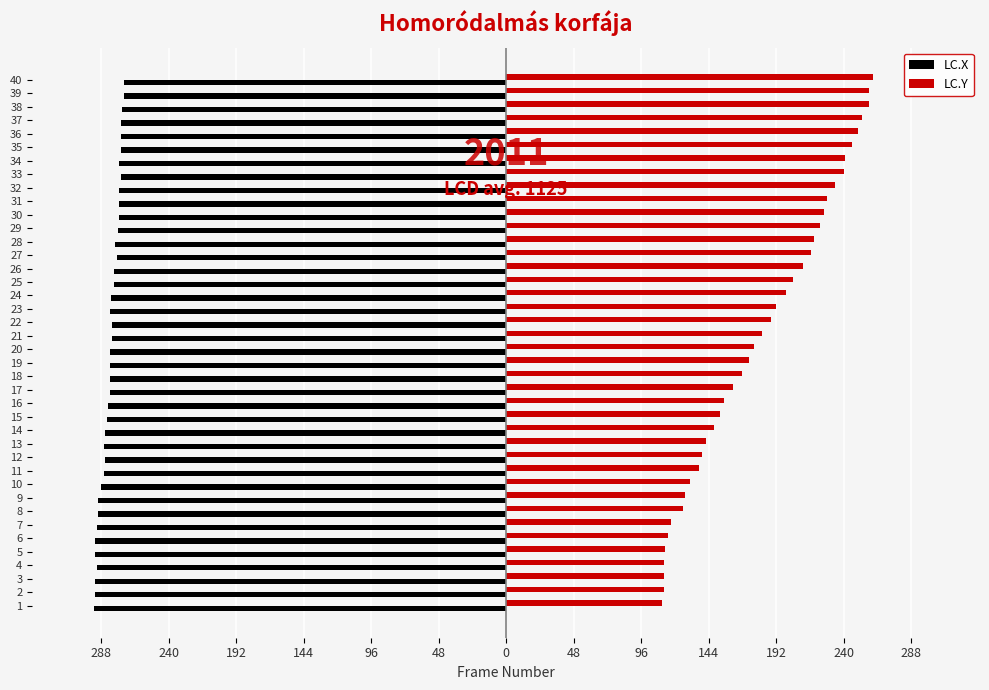

What are all the series names shown in the legend?

LC.X, LC.Y